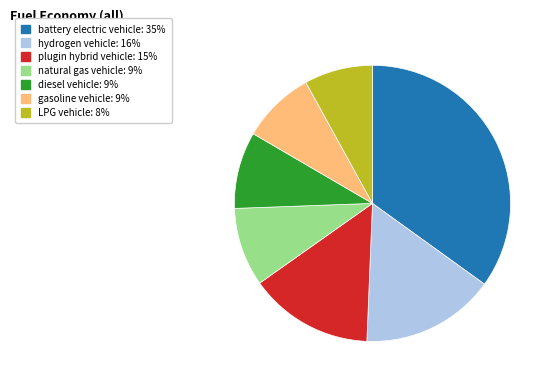

Does hydrogen vehicle represent more than half of the total?

No